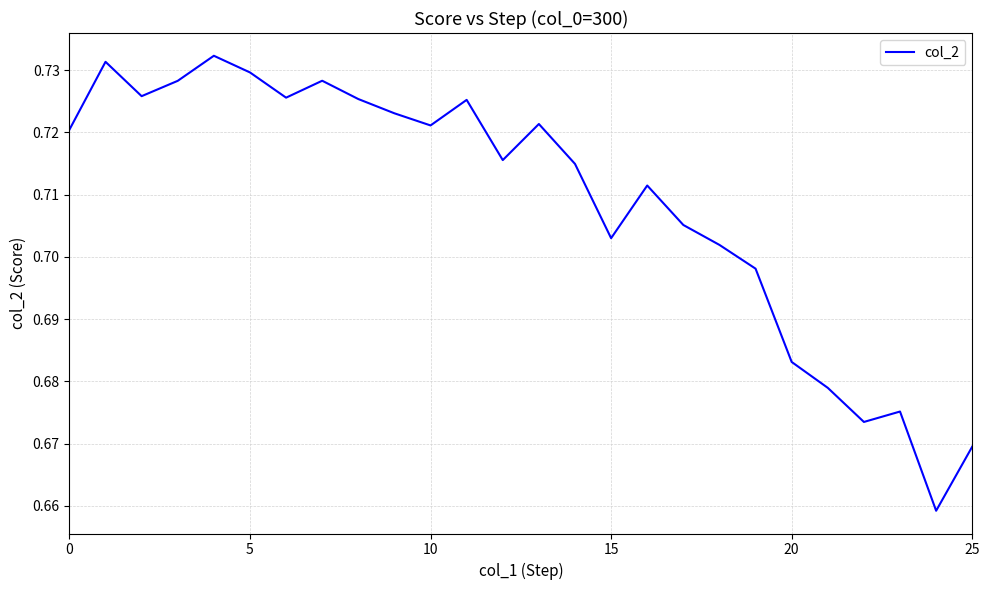

Count the values in the range 0 to 1.

26